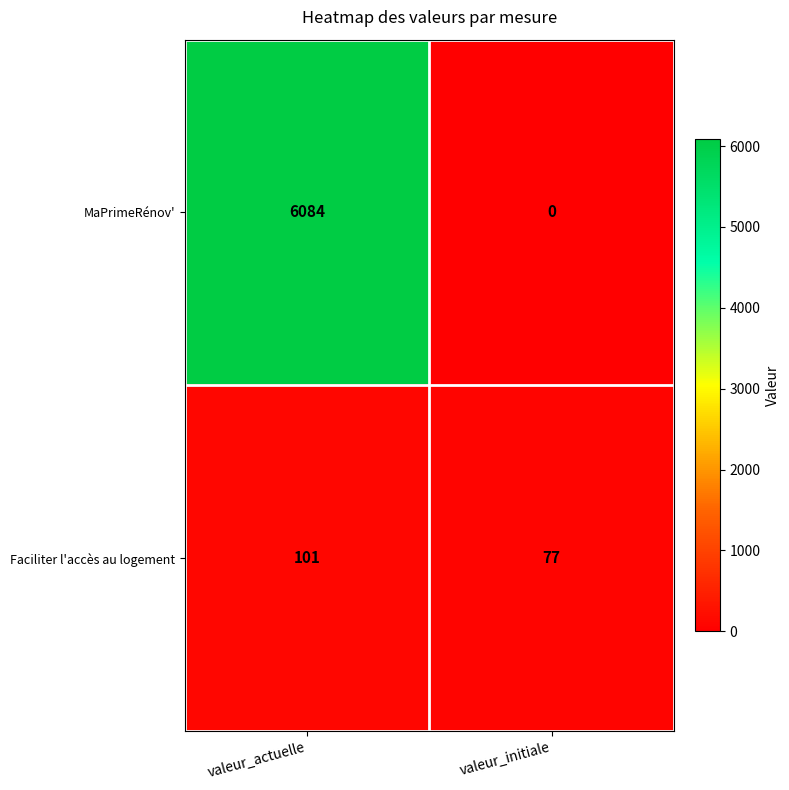

Which series has the largest range (max minus min)?

MaPrimeRénov'